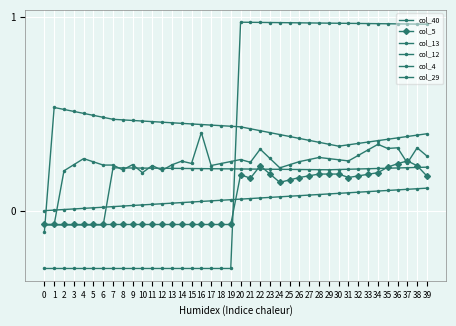

How many lines are shown in the chart?

6